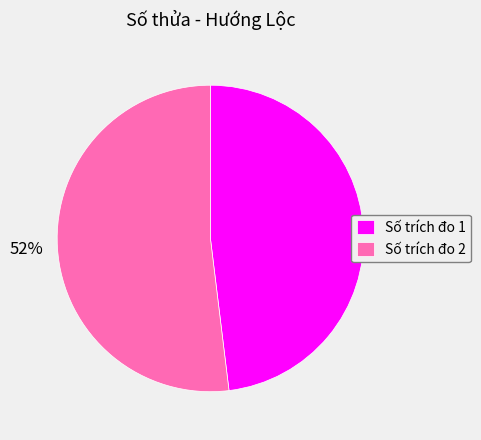

Is the sum of Số trích đo 2 and Số trích đo 1 greater than half?

Yes